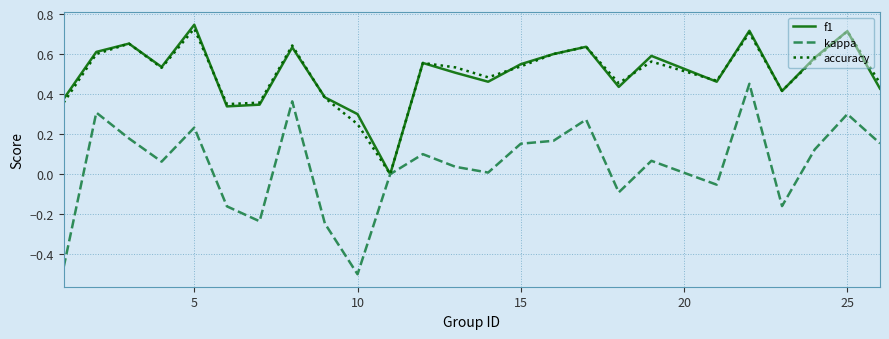

Which series has the largest range (max minus min)?

kappa